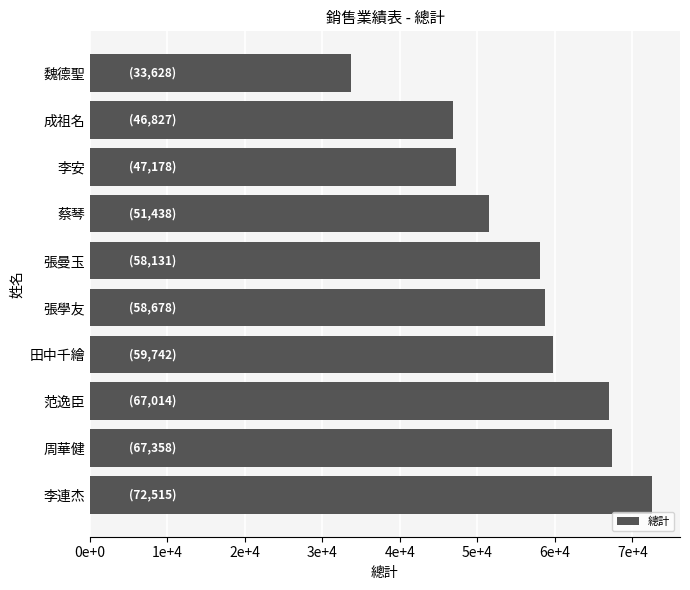

Count the number of data series in this chart.

1